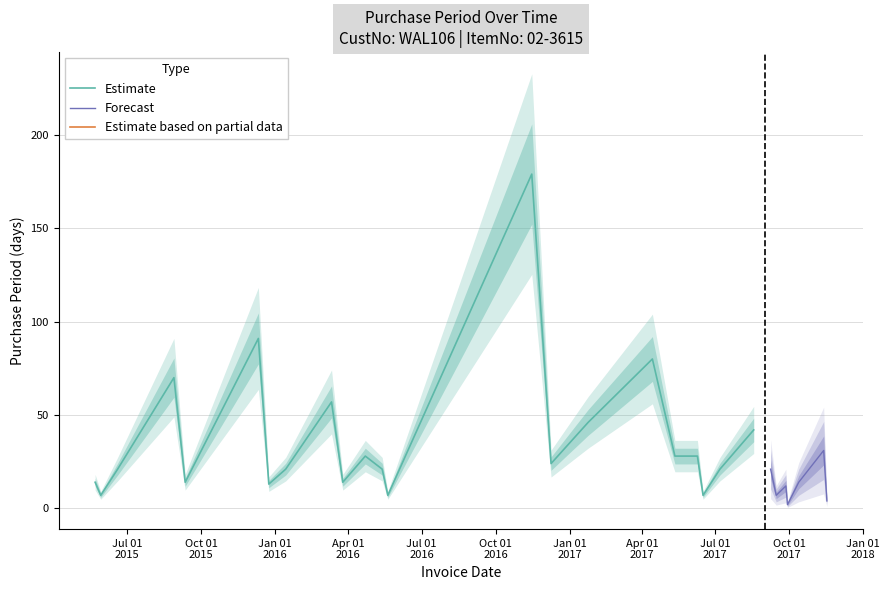

True or false: the data shows 4 at 2017-09-29.

False